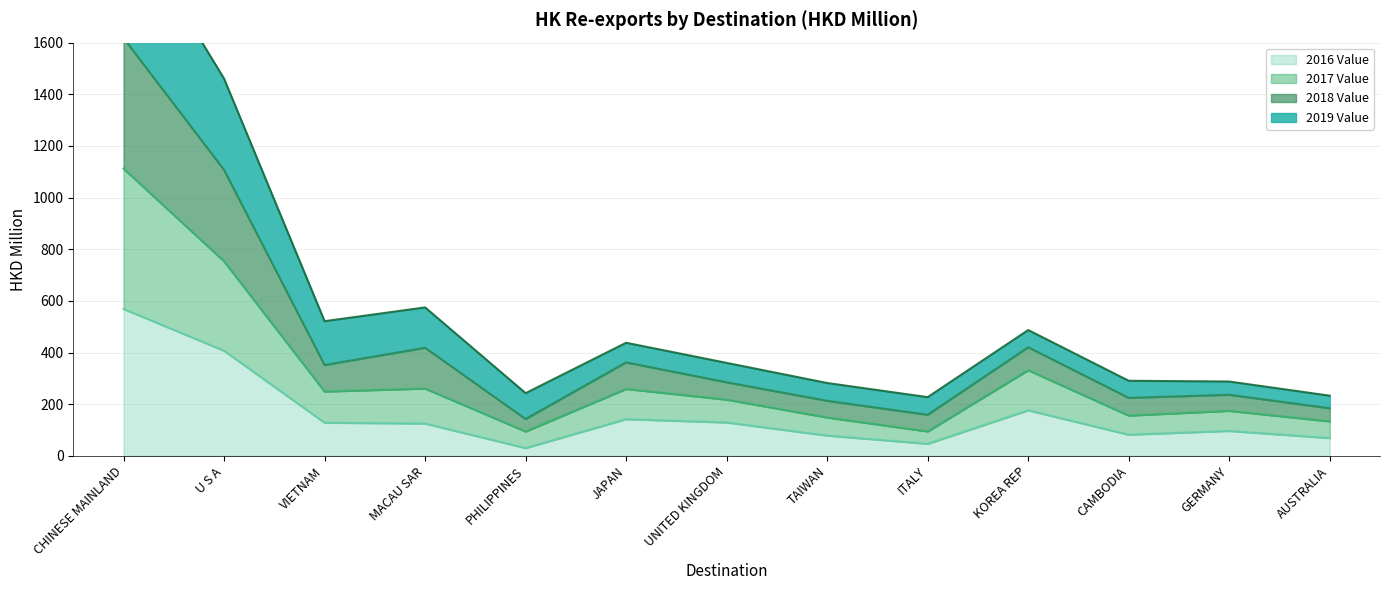

What is the label of the 13th point from the right?

CHINESE MAINLAND